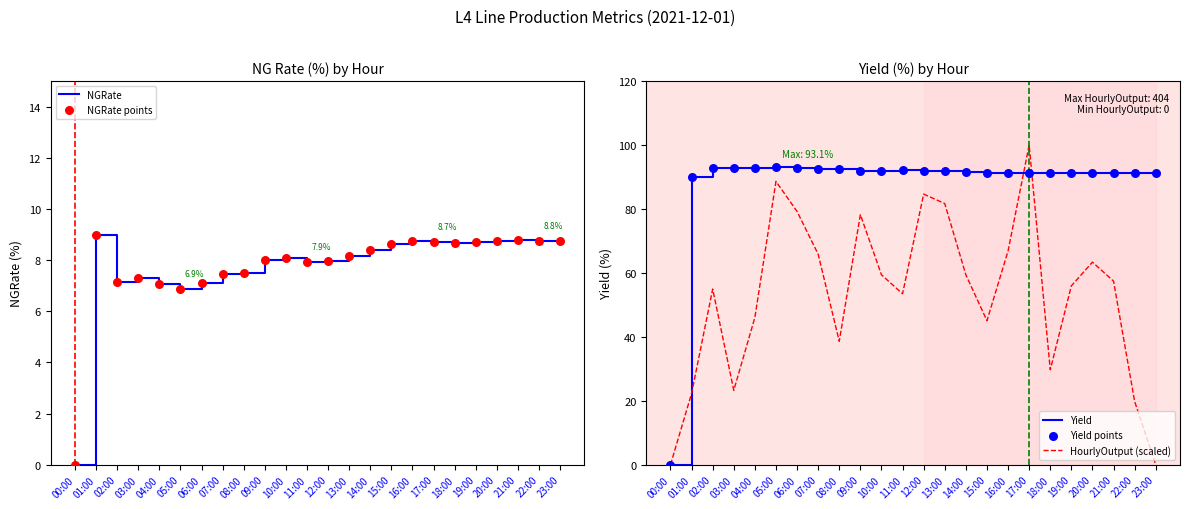

The value of HourlyOutput (scaled) at 01:00 is 6.3. True or false?

False